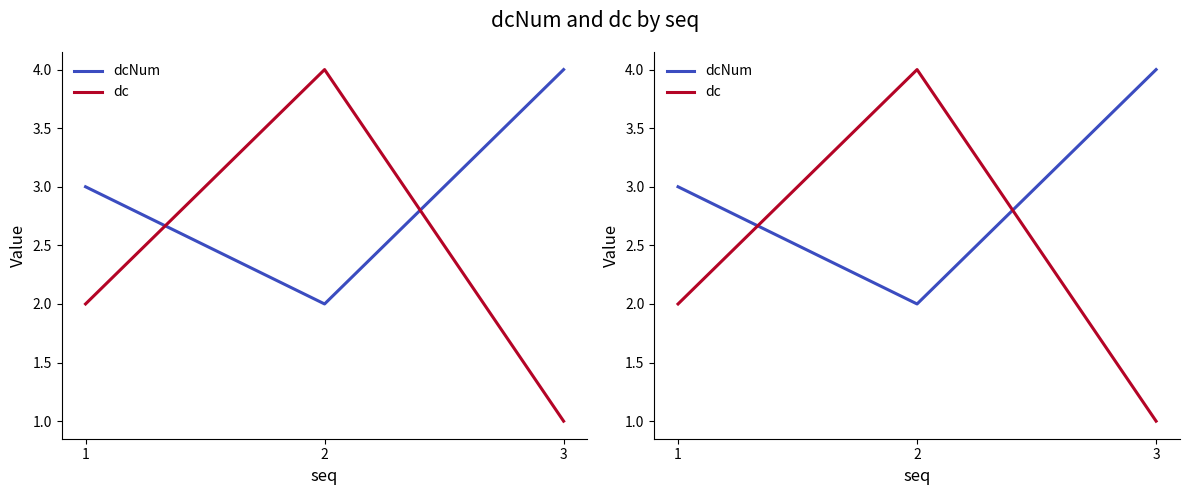

How many data points does each series have?

3